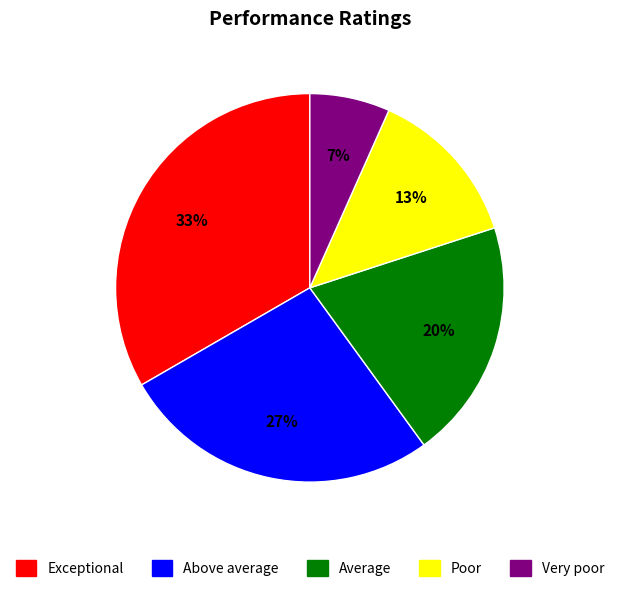

Do Very poor and Average together represent more than half of the pie?

No